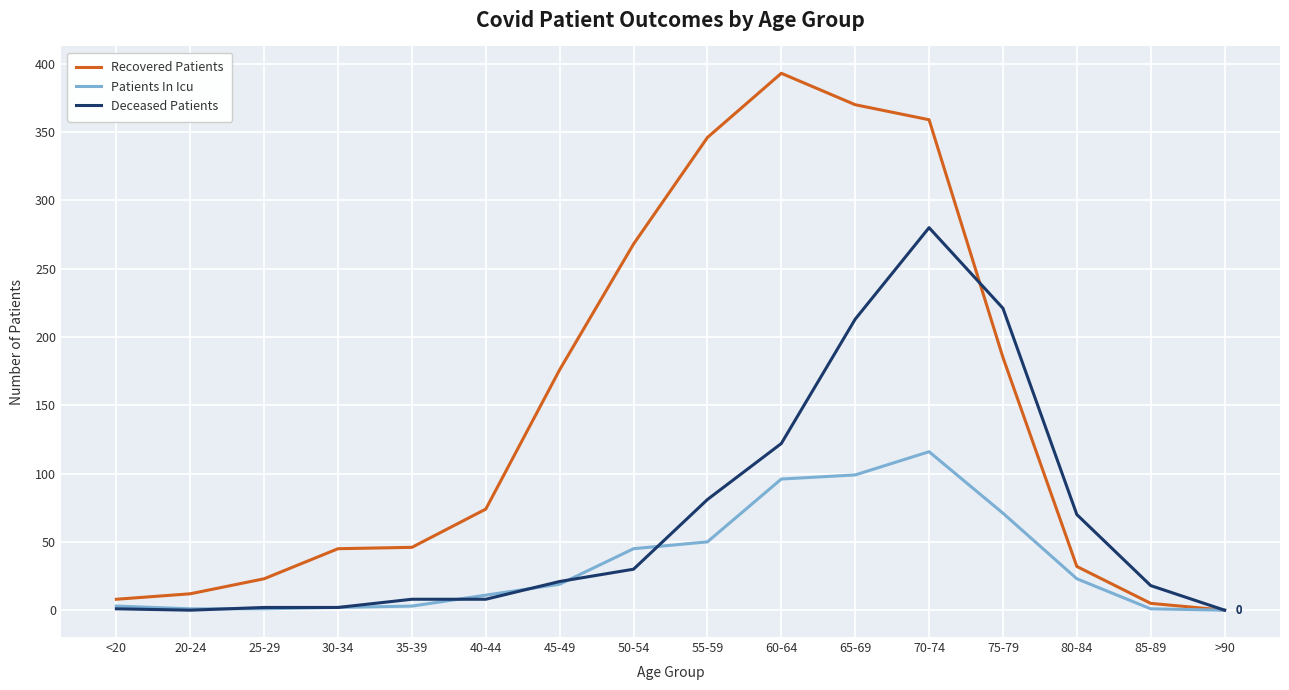

Which series has the largest range (max minus min)?

Recovered Patients